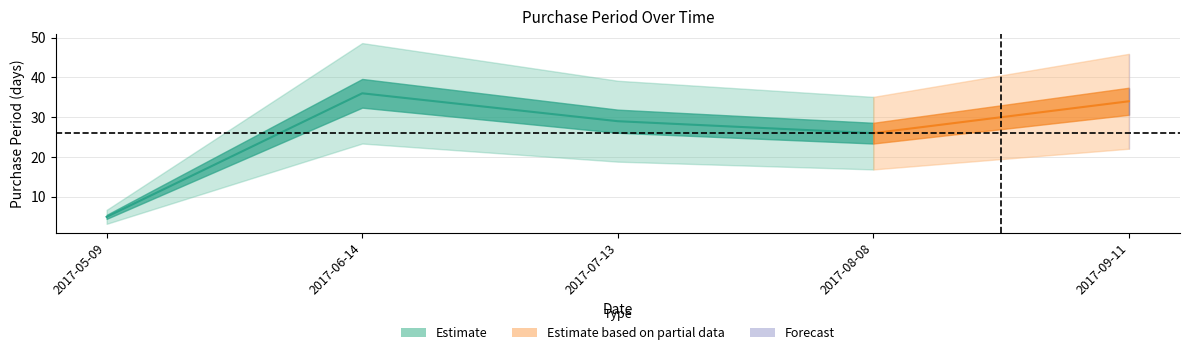

Where is the first local minimum?

2017-08-08